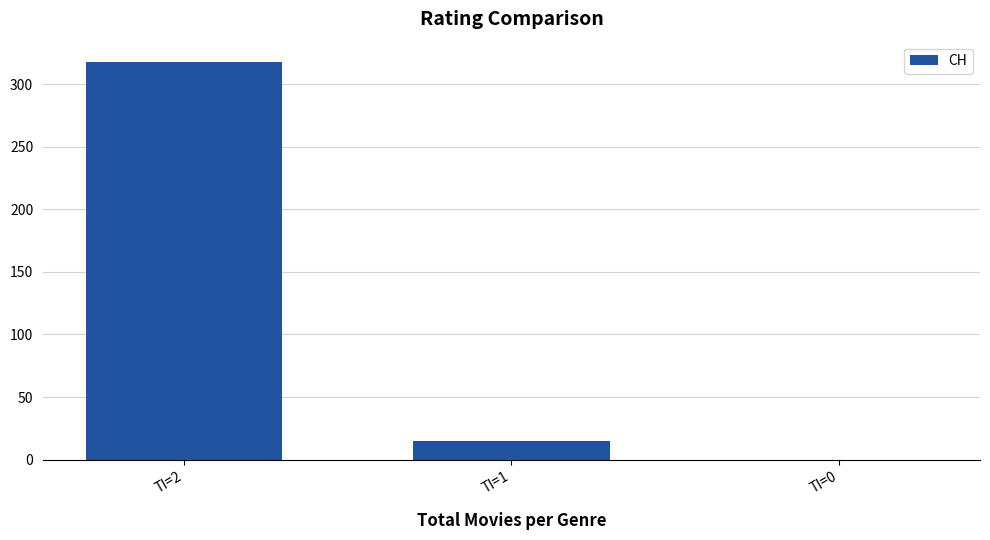

What is the maximum value shown in the chart?

318